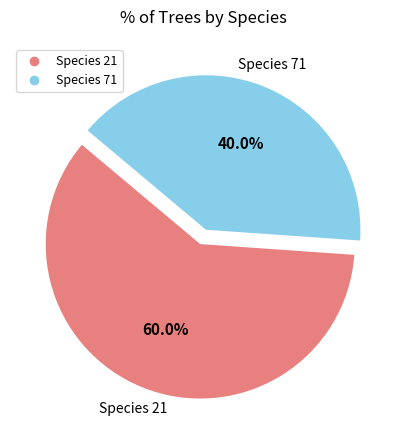

Is there any slice that represents more than half of the pie?

Yes